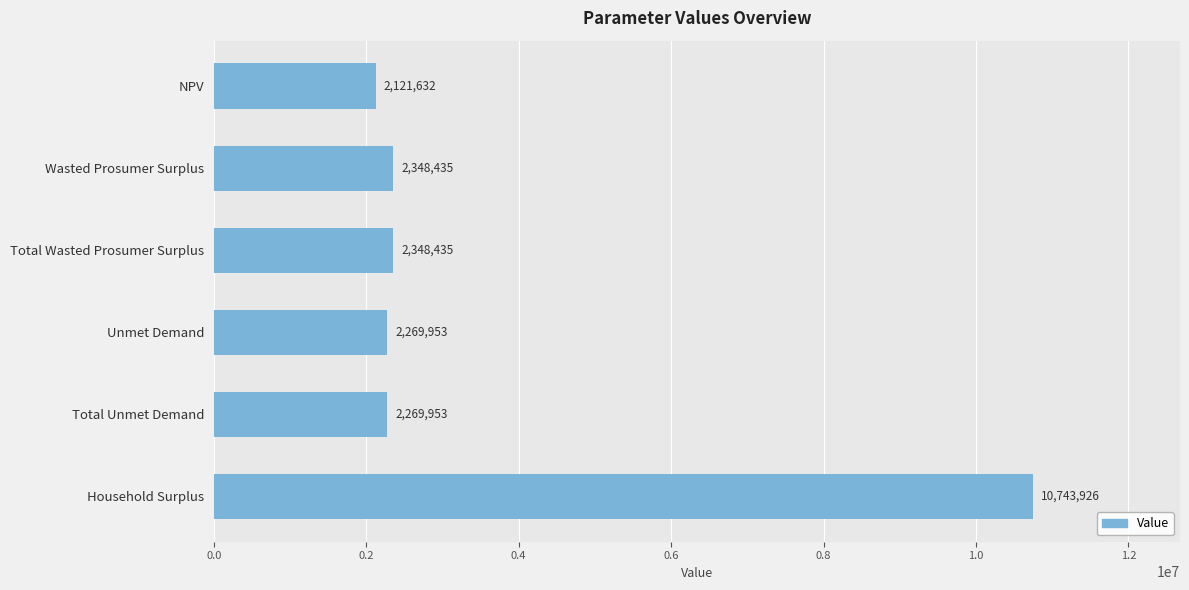

What value does the data have at NPV?

2121631.8